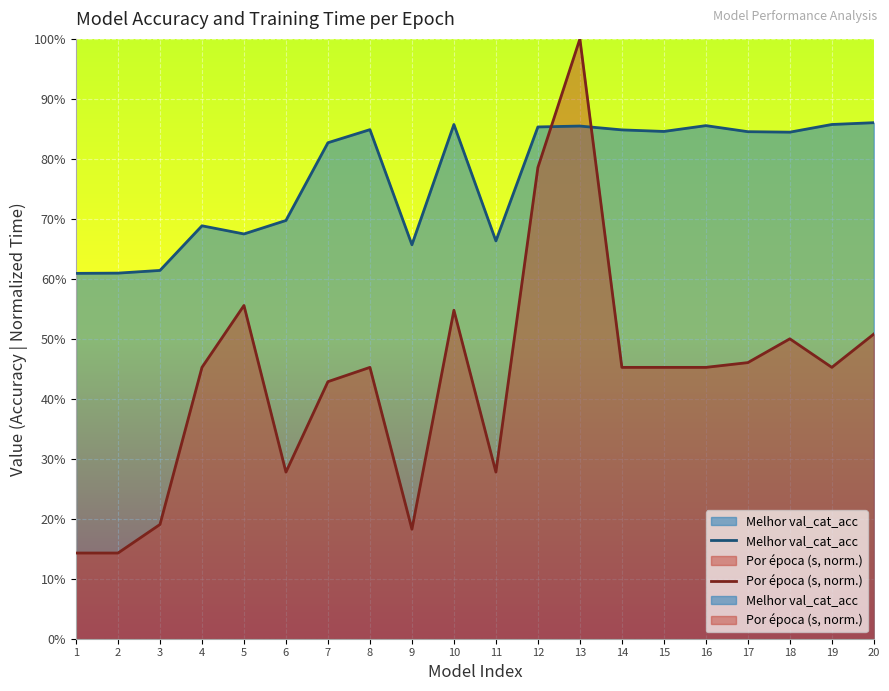

Which series has the largest range (max minus min)?

Por época (s, norm.)